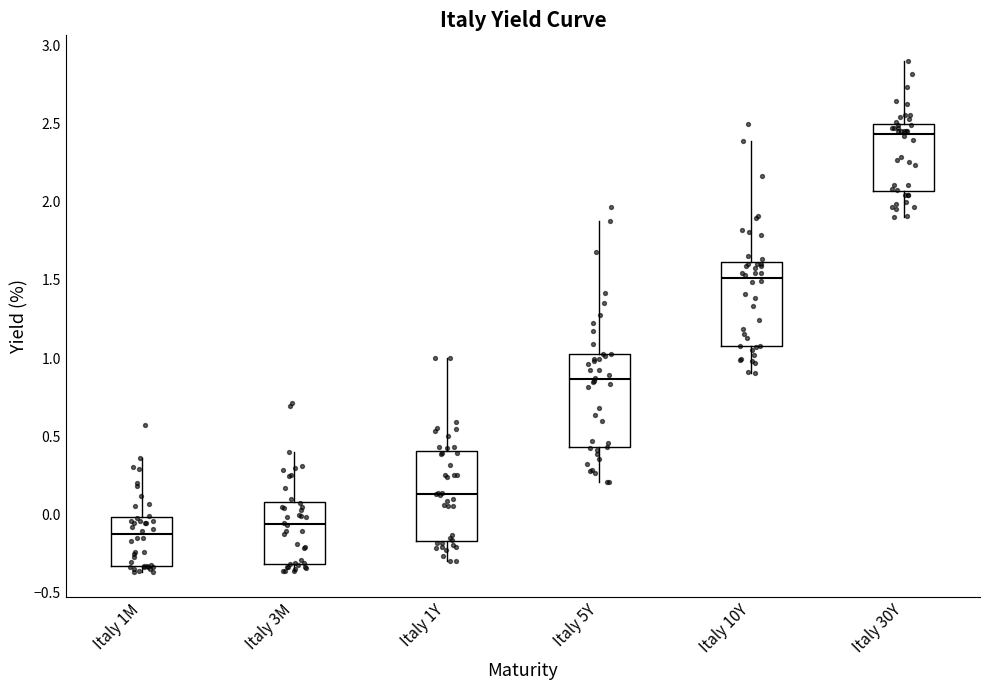

Reading left to right, transcribe this box plot: for each box, give where its median line is, the range the box spans, and where its two whiskers end, as read against the y-axis. The values are not printed on the chart, so give them approximately, as read against the axis.

Italy 1M: median -0.15, box -0.35 to 0.00, whiskers -0.35 (just below the box's lower edge) to 0.35
Italy 3M: median -0.05, box -0.30 to 0.10, whiskers -0.35 to 0.40
Italy 1Y: median 0.15, box -0.15 to 0.40, whiskers -0.30 to 1.00
Italy 5Y: median 0.85, box 0.45 to 1.05, whiskers 0.20 to 1.85
Italy 10Y: median 1.50, box 1.10 to 1.60, whiskers 0.90 to 2.40
Italy 30Y: median 2.45, box 2.05 to 2.50, whiskers 1.90 to 2.90